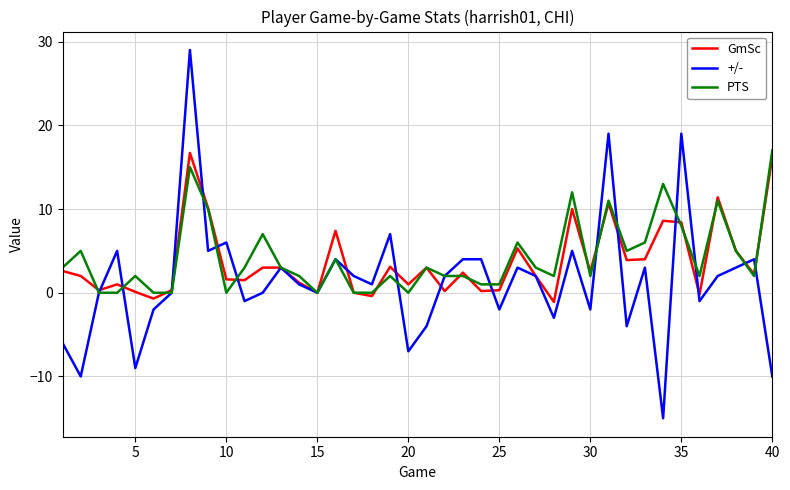

What is the highest value of the +/- series?

29.0